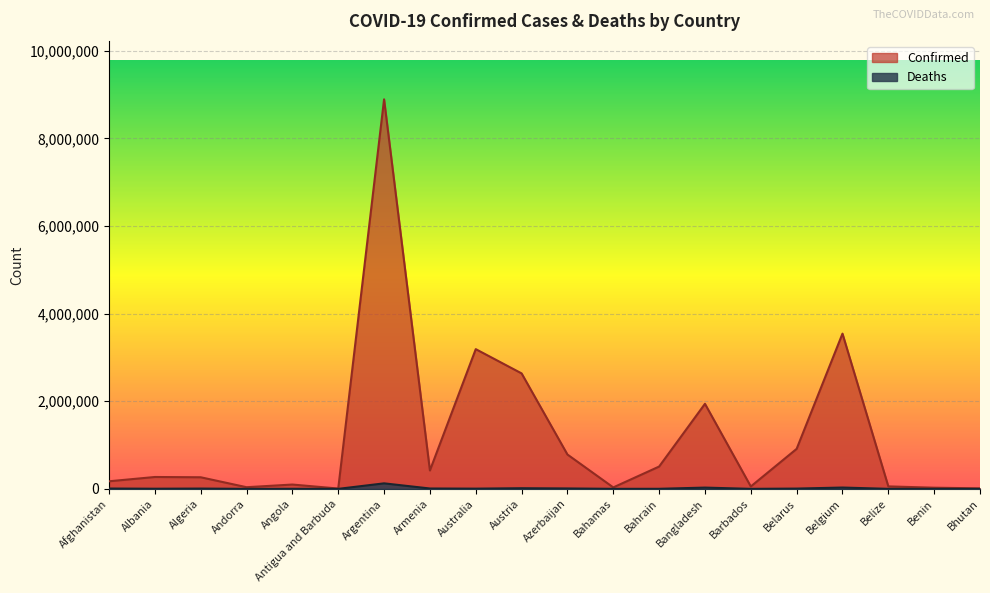

True or false: Deaths and Confirmed intersect in this chart.

False